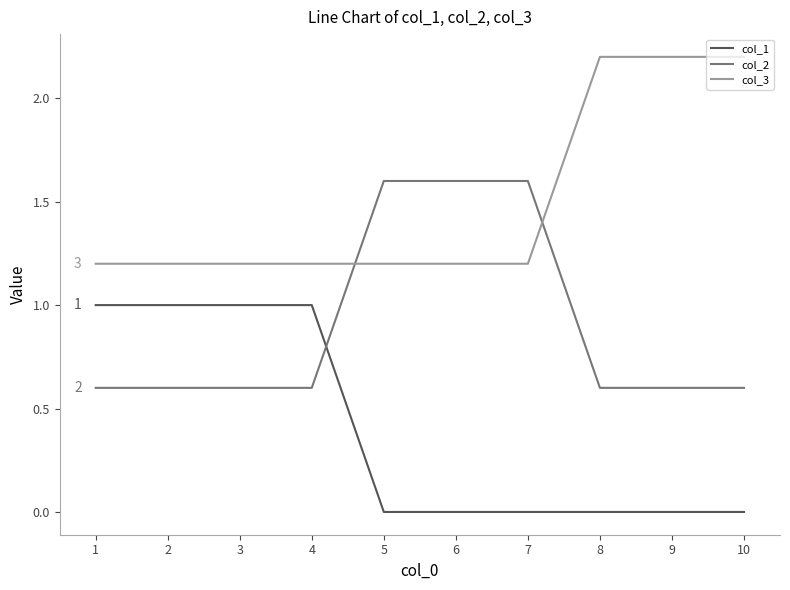

What is the difference between the second highest and minimum values in the col_1 series?

1.0